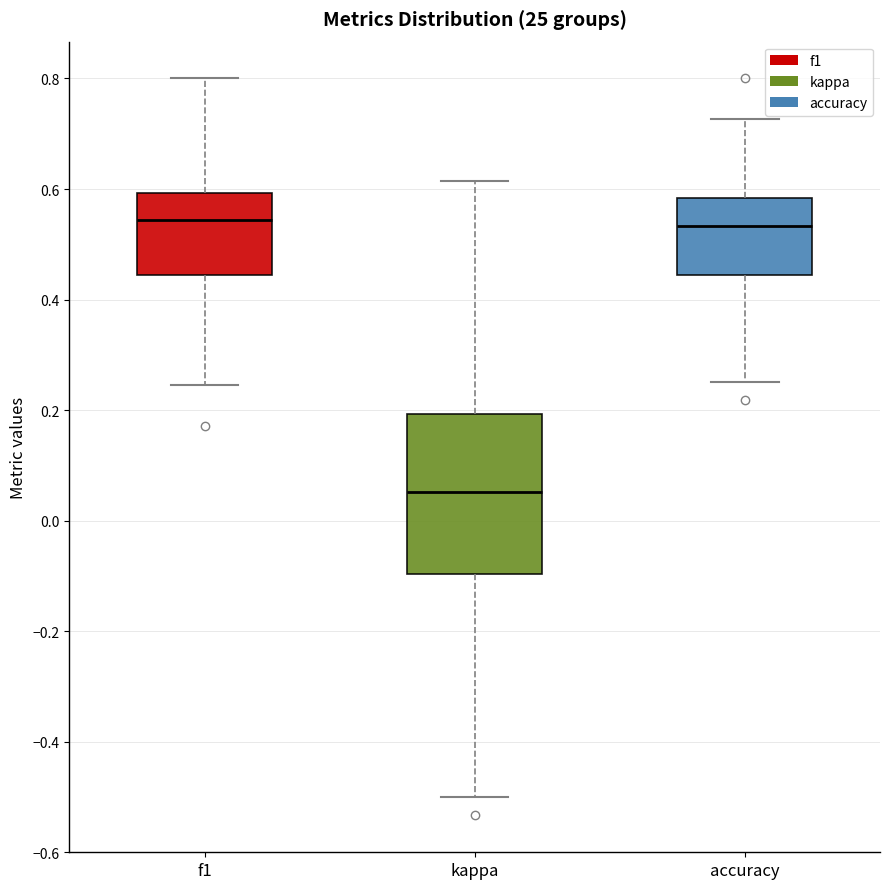

Comparing the boxes themselves (not the whiskers), which one is the tallest?

kappa